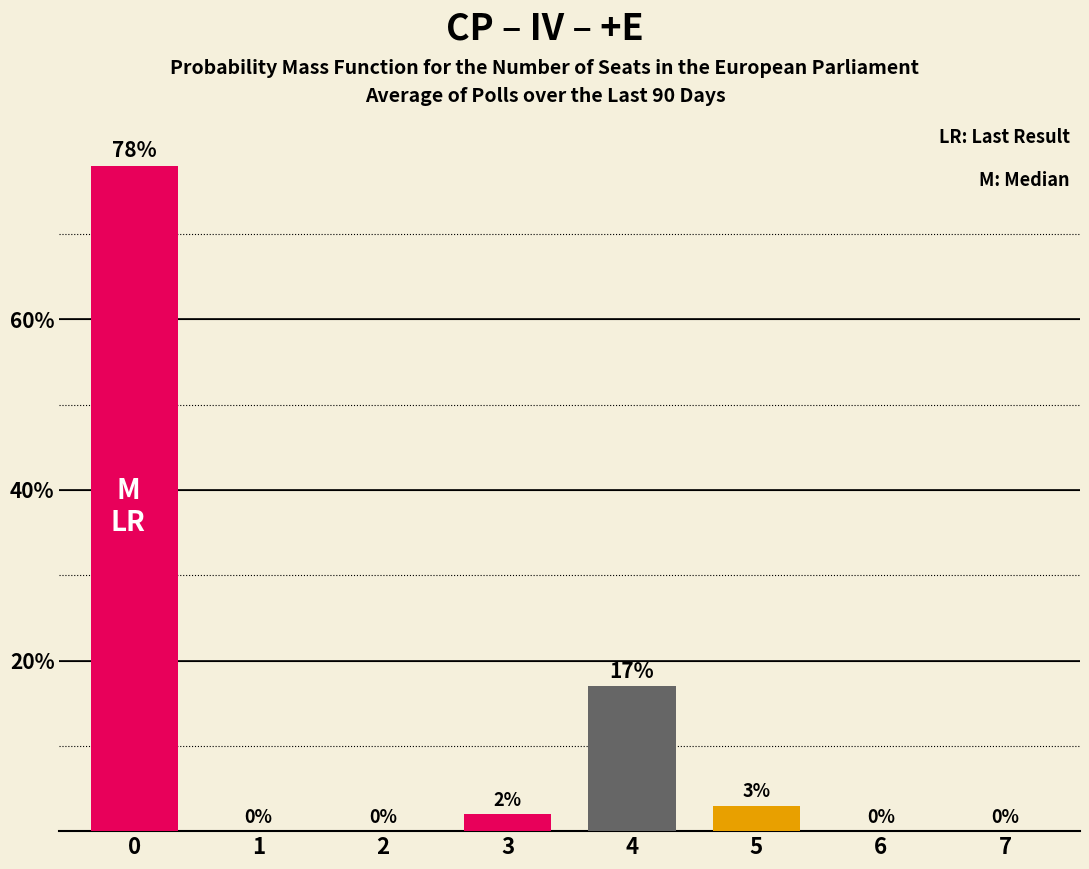

List the labels in order of value, smallest first.

1, 2, 6, 7, 3, 5, 4, 0